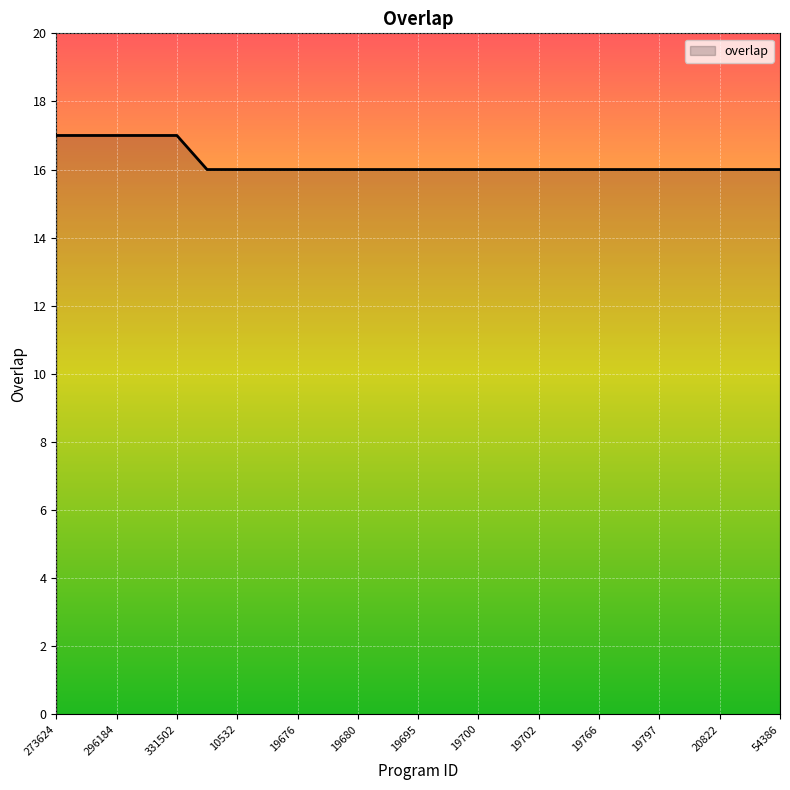

Reading right to left, list all the values displayed in this chart.

16	16	16	16	16	16	16	16	16	16	16	16	16	16	16	16	16	16	16	16	17	17	17	17	17